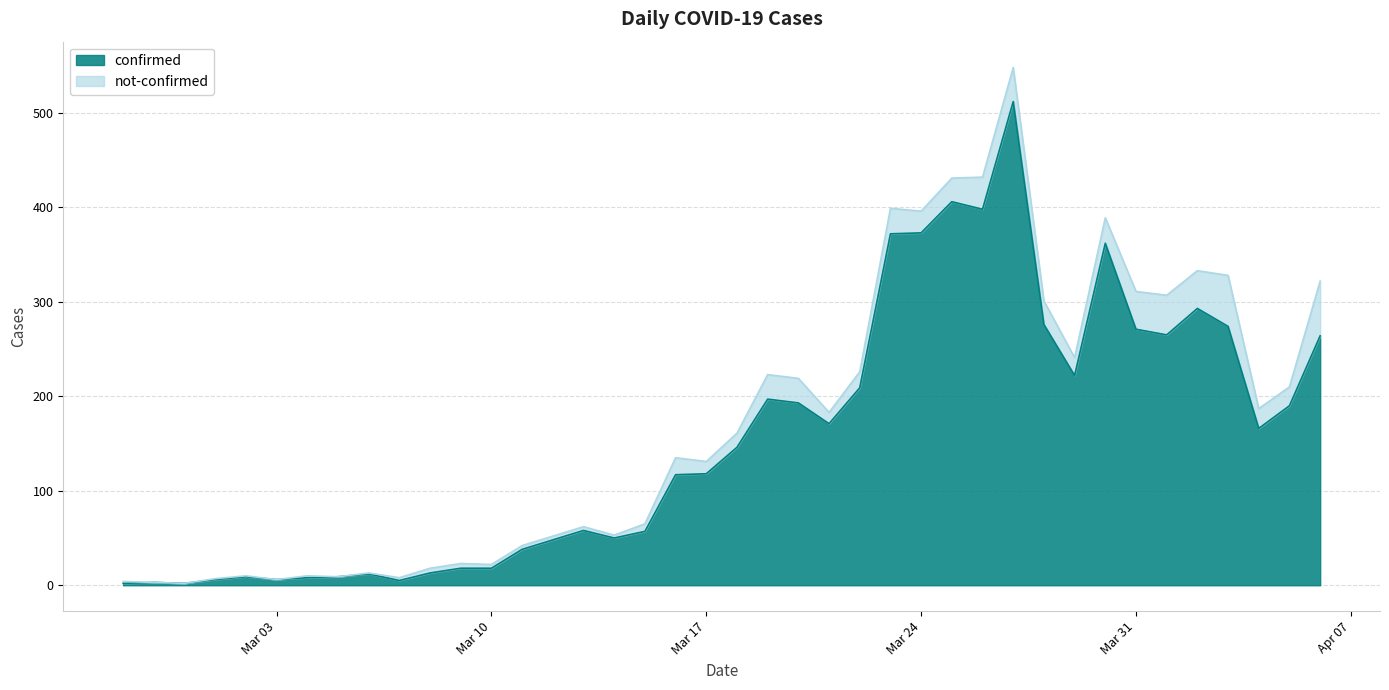

At which category does the data reach its first local valley?

2020-02-29